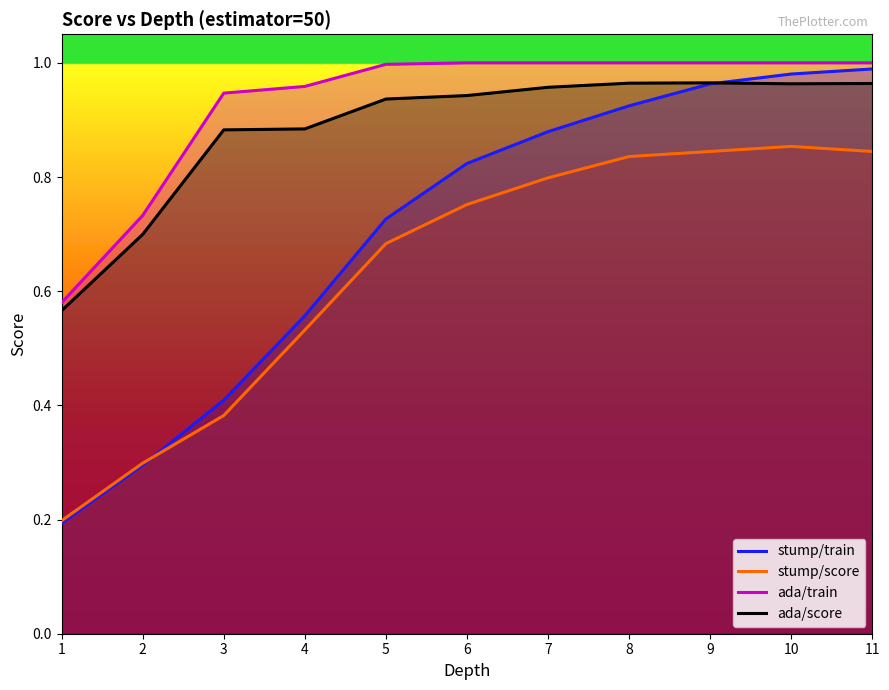

The ada/score series shows 1.0 at 9. True or false?

True